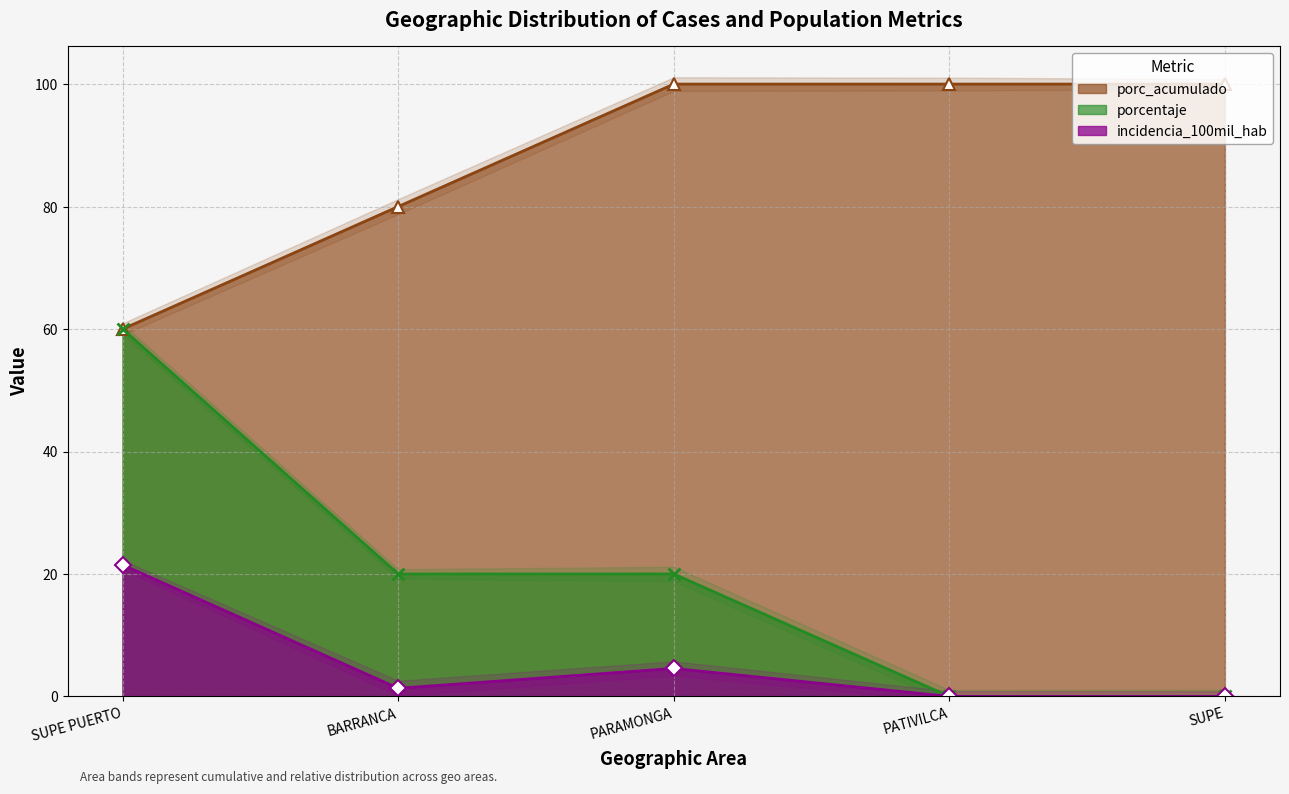

List the series in order of their overall mean, lowest first.

incidencia_100mil_hab, porcentaje, porc_acumulado